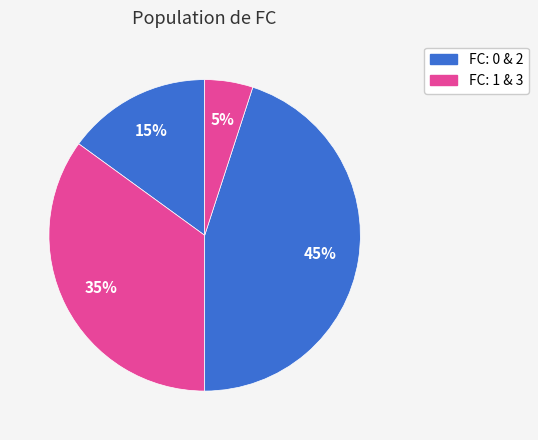

Count the number of slices in the pie.

4